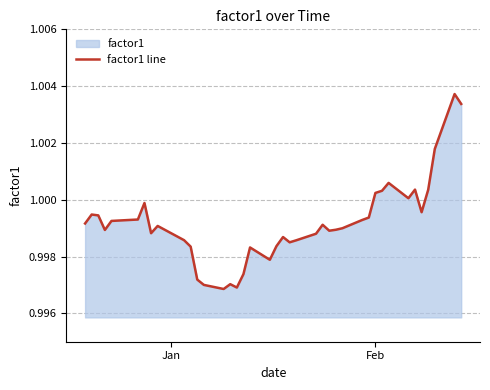

Does the chart display data point markers on the line(s)?

No